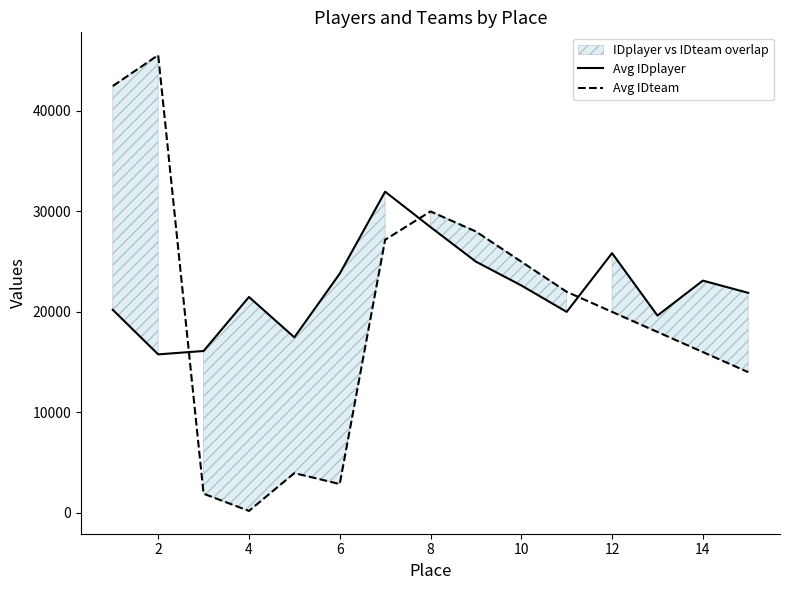

Rank the series by their average value, from highest to lowest.

Avg IDplayer, Avg IDteam